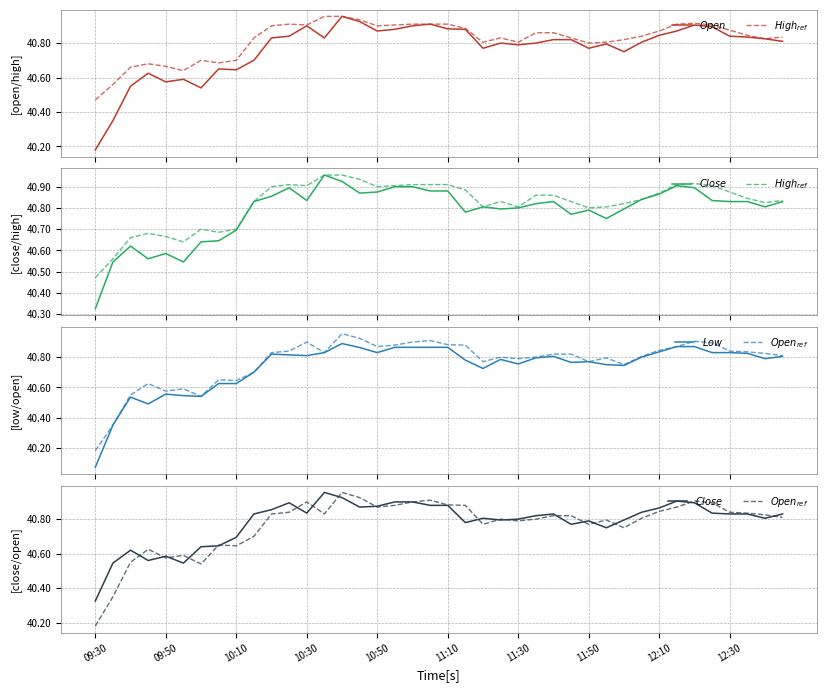

Which category has the lowest value in the $Low$ series?

09:30